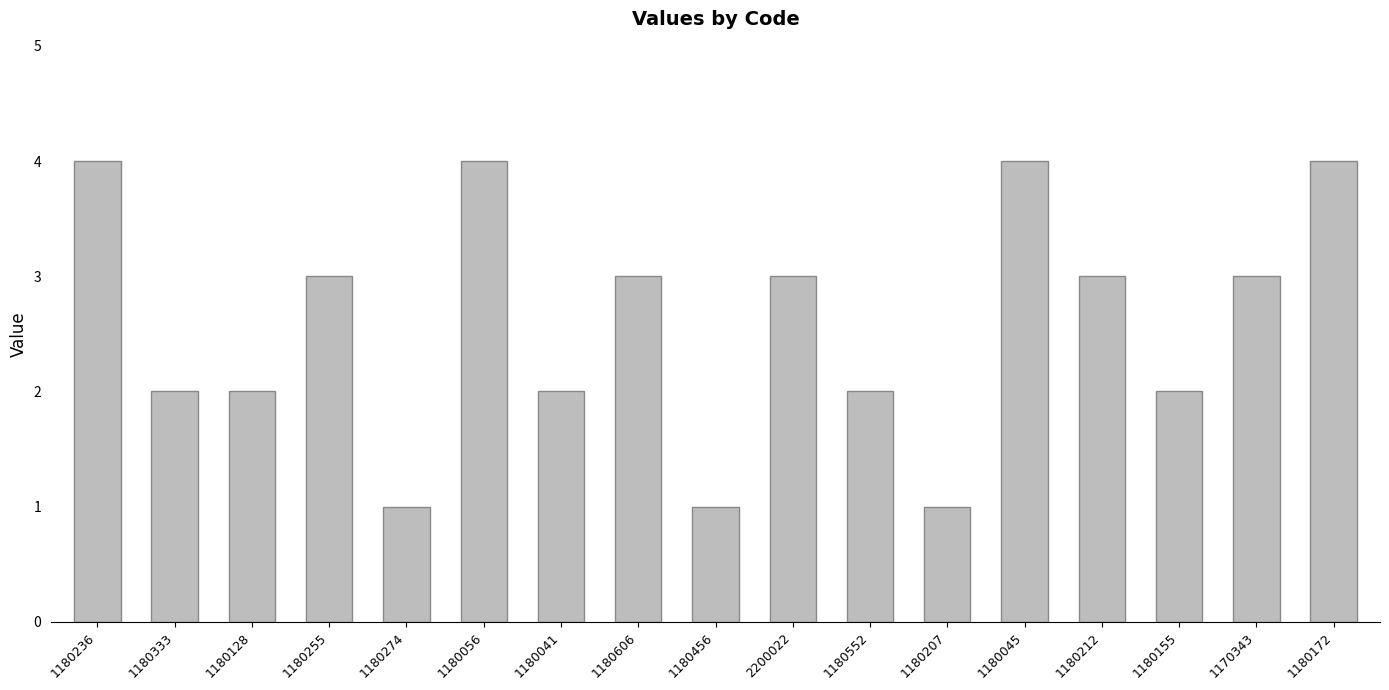

How many values are below 3?

8